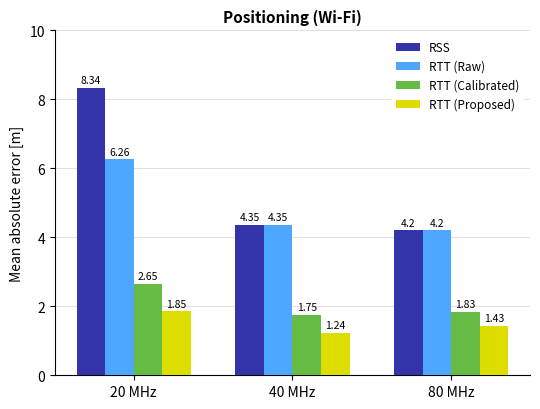

Is it true that RTT (Raw) equals 7.1 at 40 MHz?

False